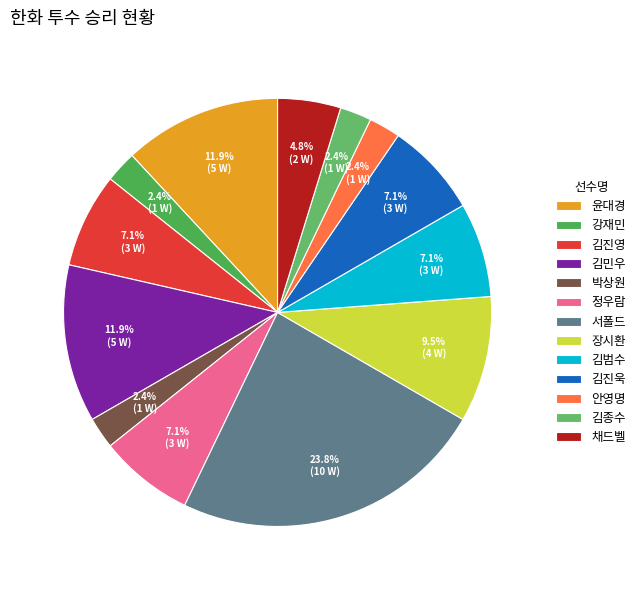

What percentage do 윤대경 and 김진영 together represent?

19.0%